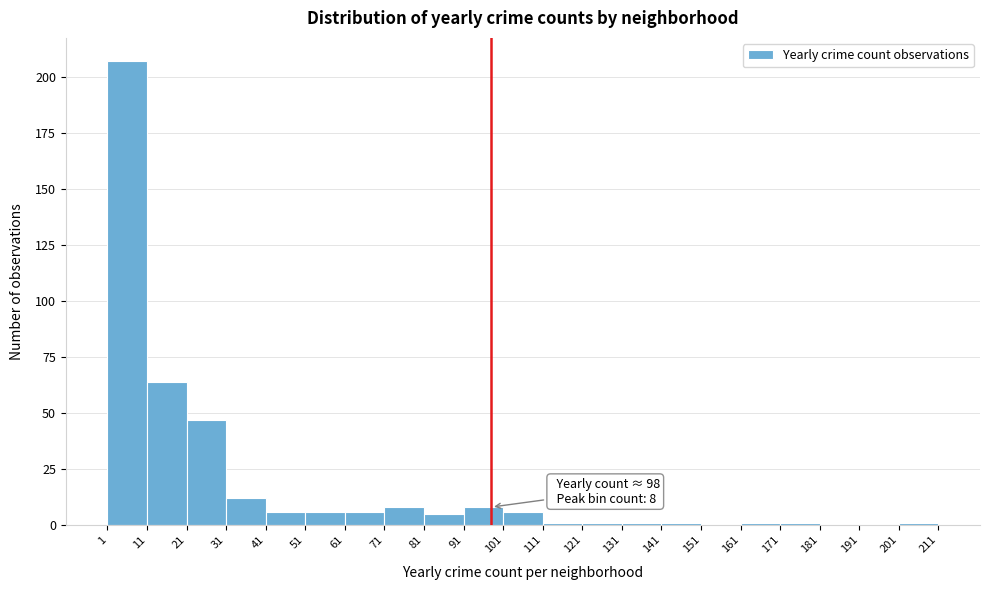

Which range on the x-axis has the tallest bar?

1 to 11